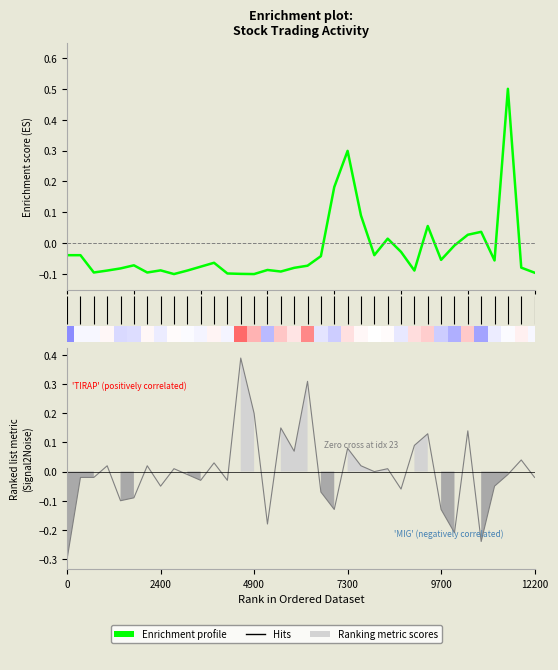

Which category has the highest value across all series?

33